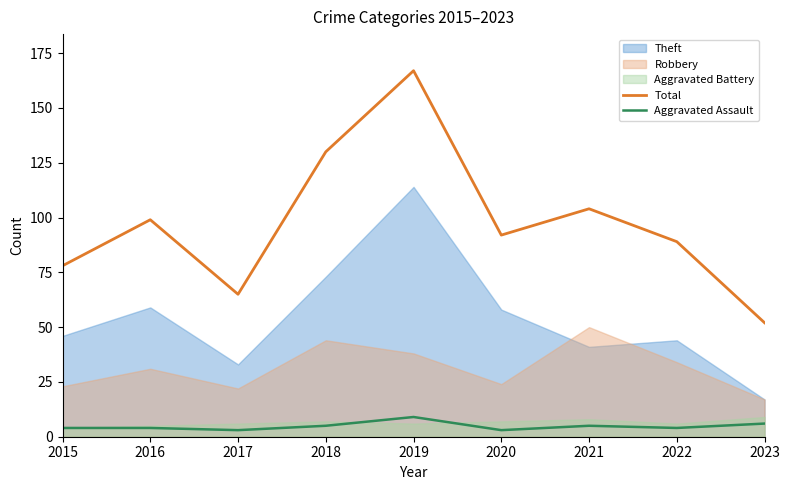

Between 2020 and 2021, which is larger?

2021